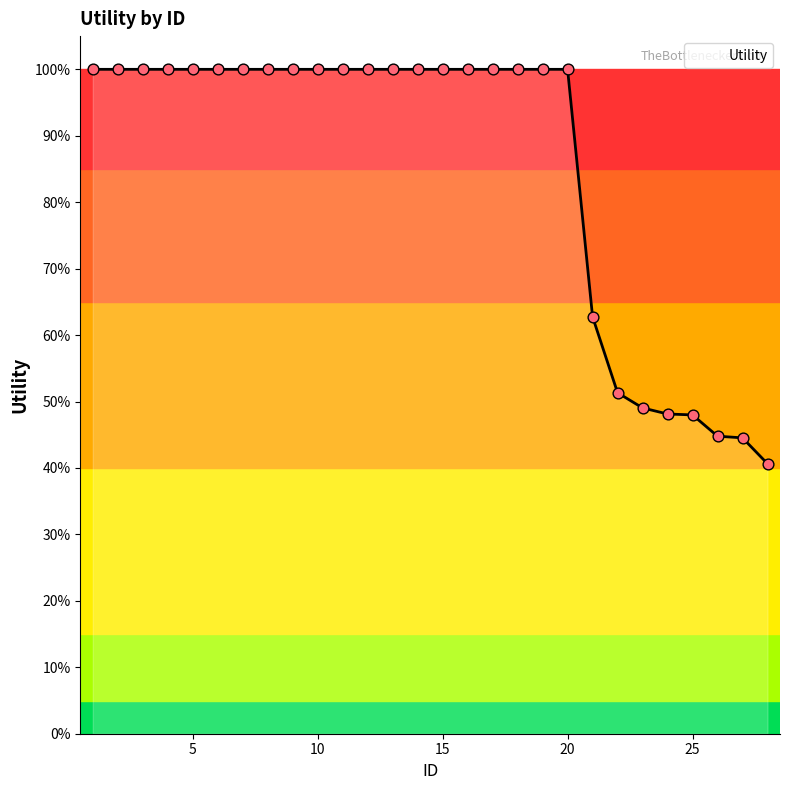

What is the difference between the maximum and minimum values?

59.4